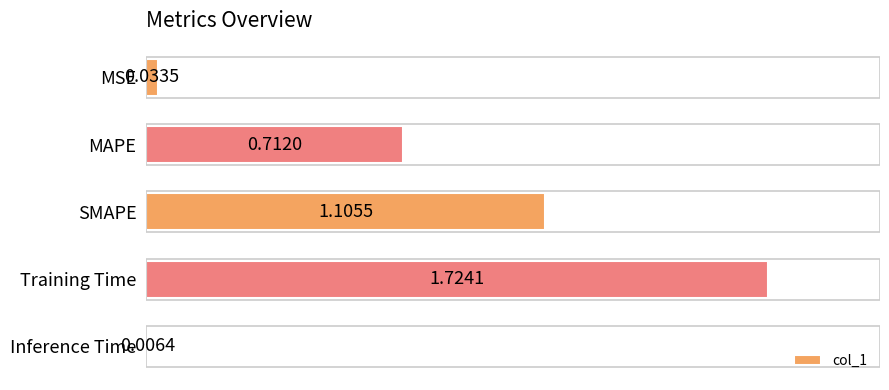

List the labels in order of value, largest first.

Training Time, SMAPE, MAPE, MSE, Inference Time